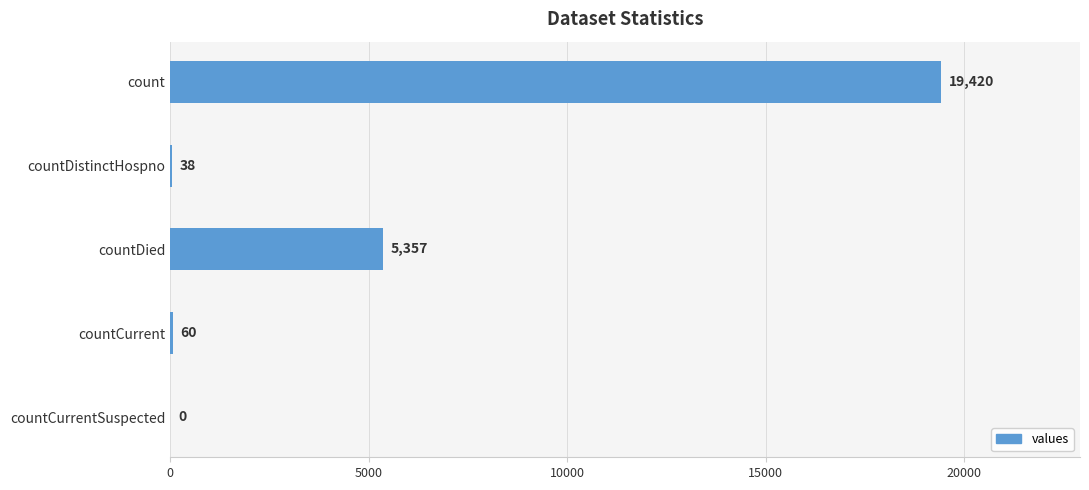

What is the average value?

4975